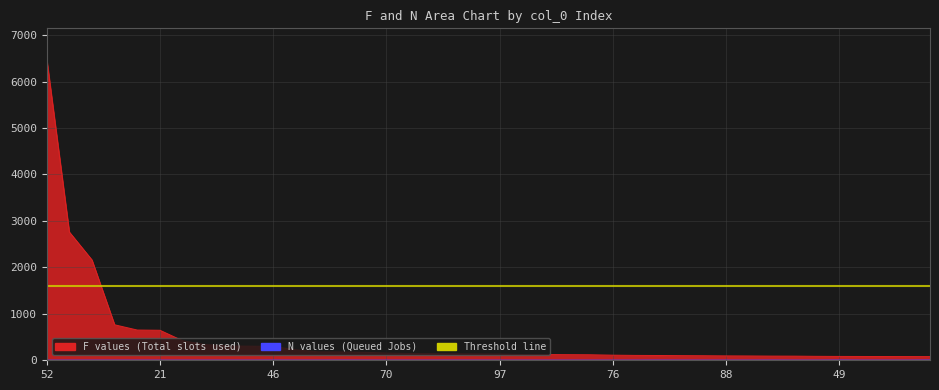

At which label is F closest to 3288?

108